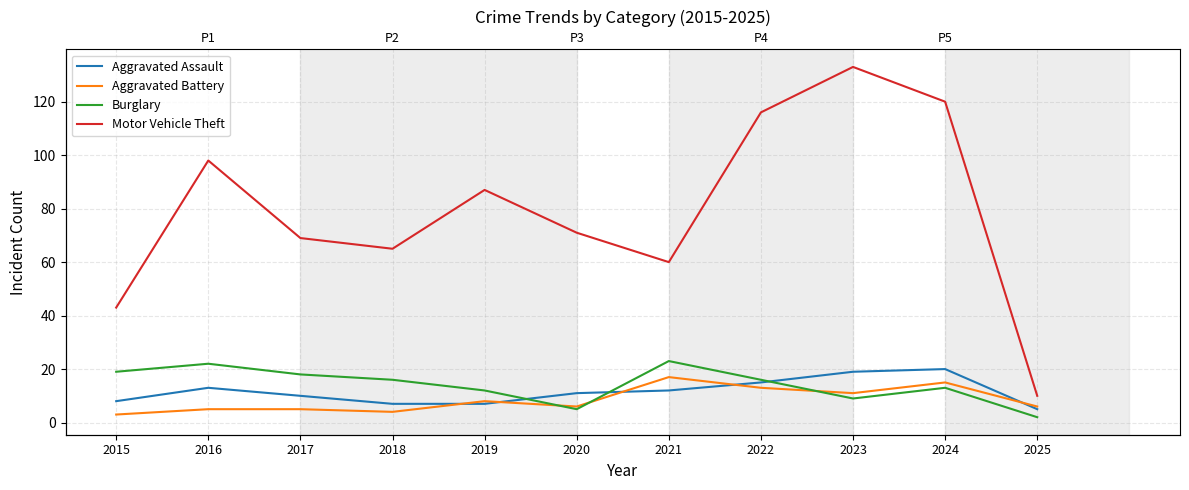

Which series has the largest range (max minus min)?

Motor Vehicle Theft